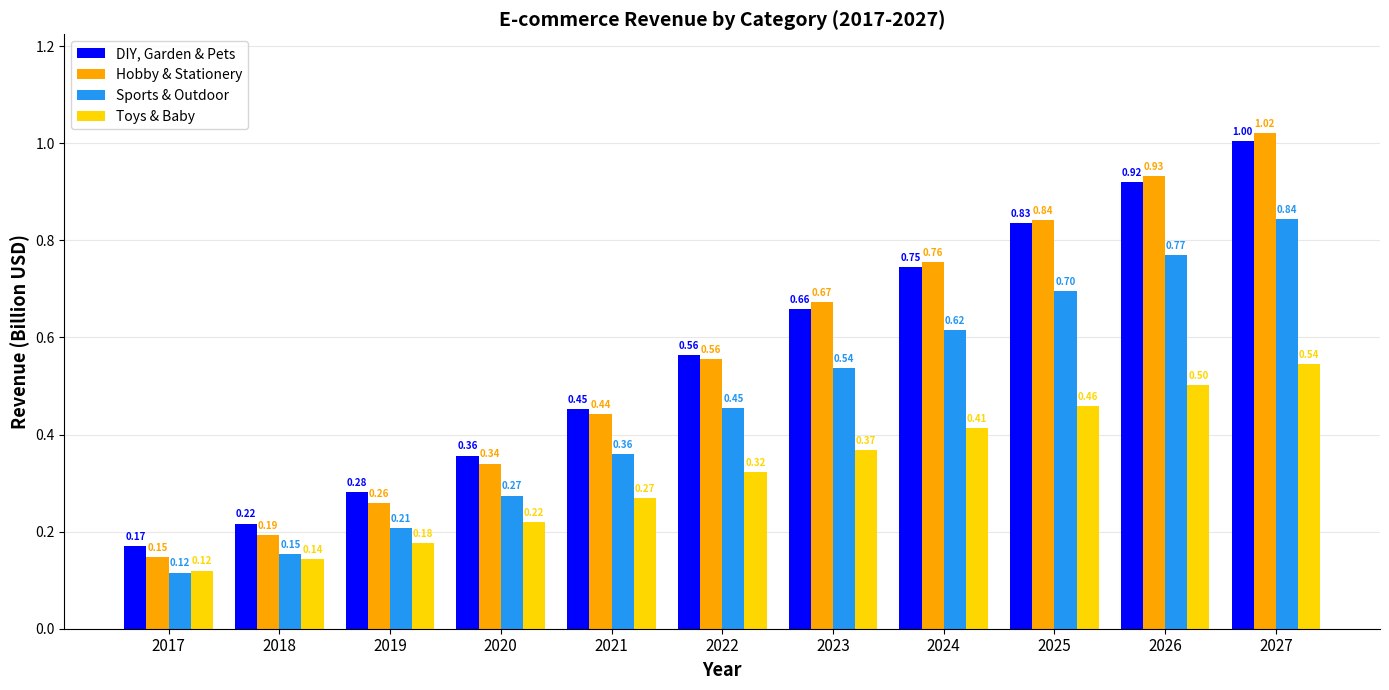

At which label is DIY, Garden & Pets closest to 0?

2017